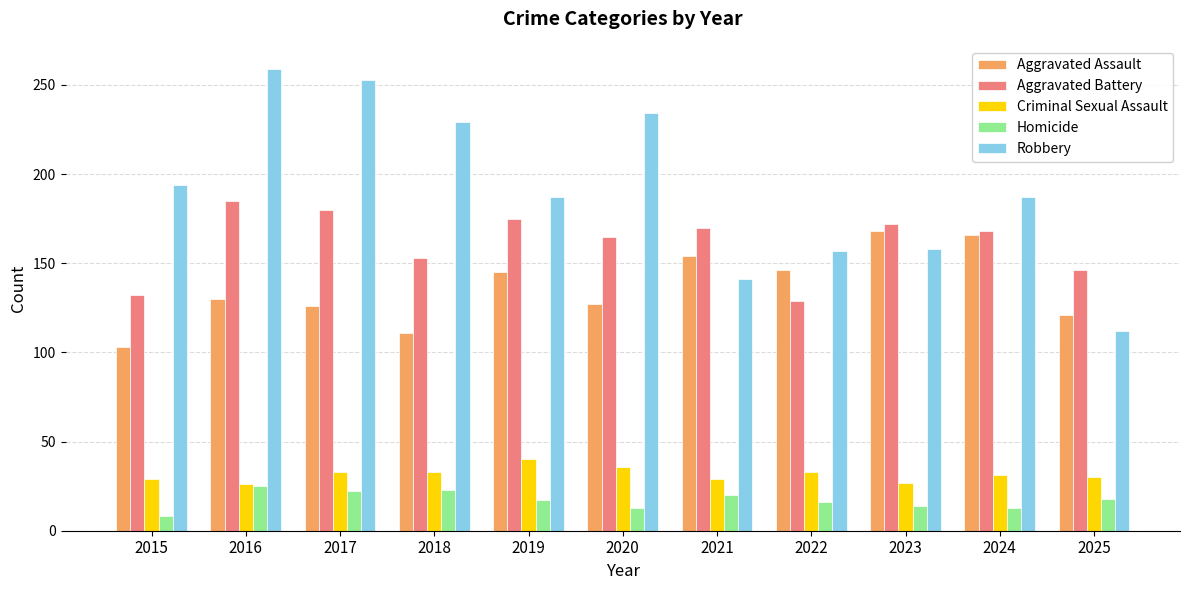

True or false: Aggravated Battery has a value of 82 at 2017.

False